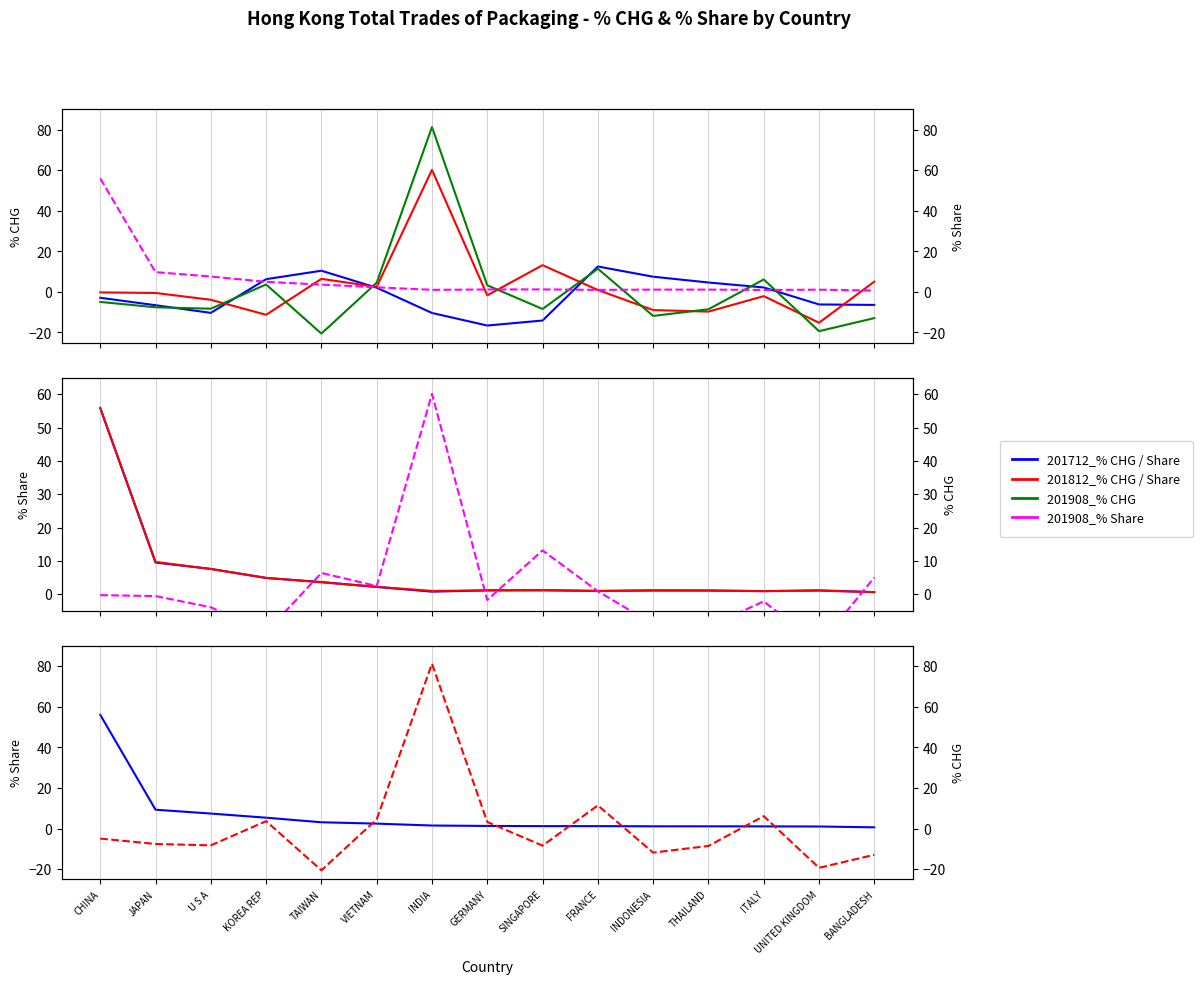

At which category does 201908_% CHG reach its first local valley?

U S A